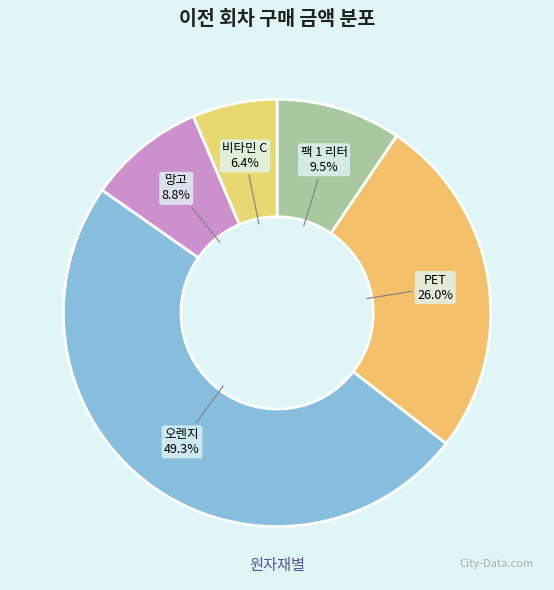

Rank the categories by value from lowest to highest.

비타민 C, 망고, 팩 1 리터, PET, 오렌지